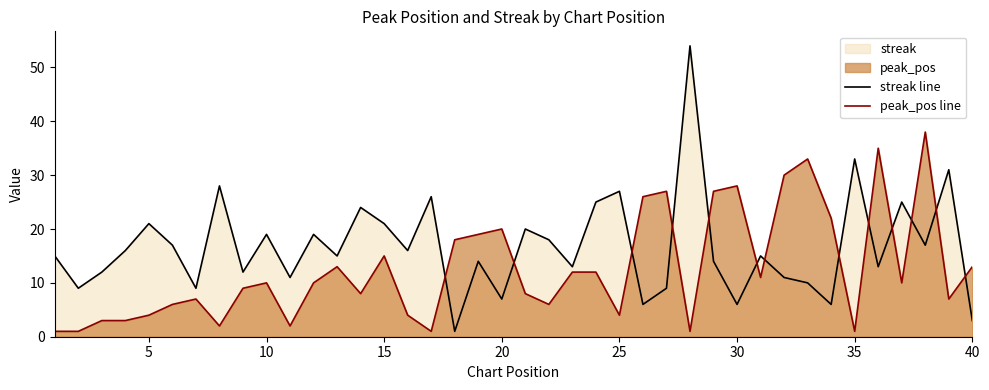

How many interior local peaks does the peak_pos line series have?

10